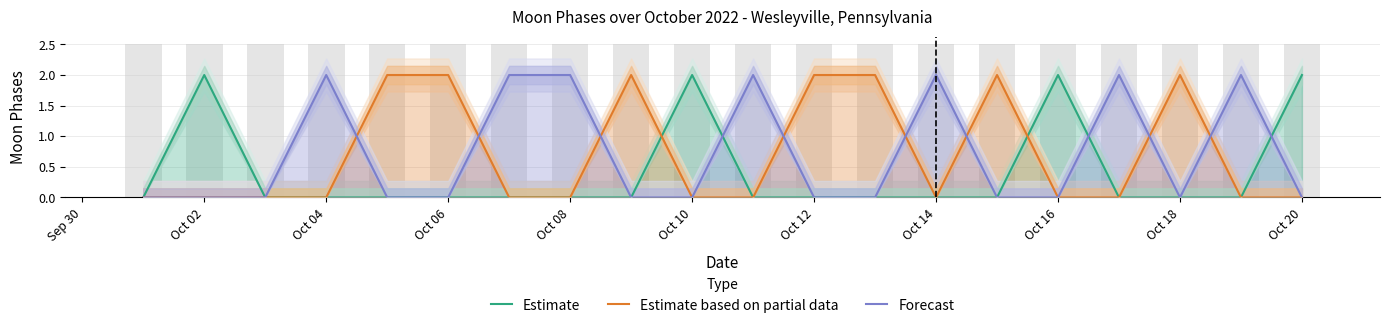

Reading left to right, list all the values displayed in this chart.

Estimate: 0	2	0	0	0	0	0	0	0	2	0	0	0	0	0	2	0	0	0	2
Estimate based on partial data: 0	0	0	0	2	2	0	0	2	0	0	2	2	0	2	0	0	2	0	0
Forecast: 0	0	0	2	0	0	2	2	0	0	2	0	0	2	0	0	2	0	2	0